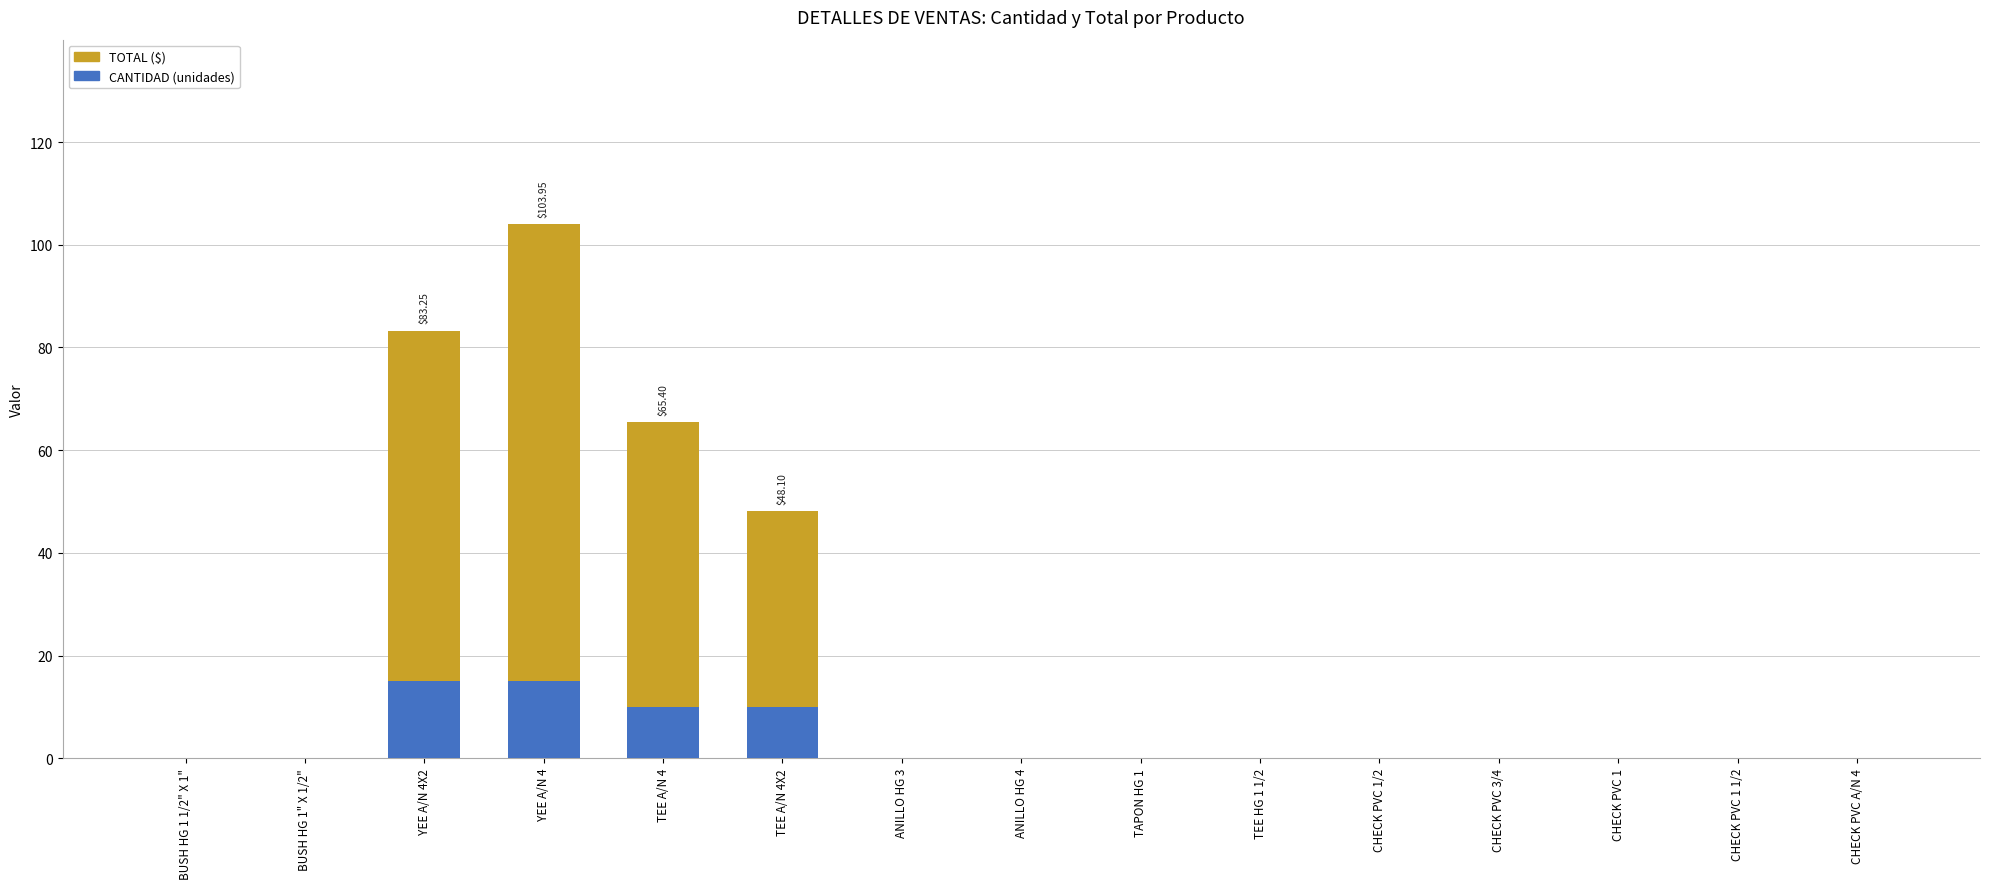

At which category is the sum across all series the highest?

YEE A/N 4